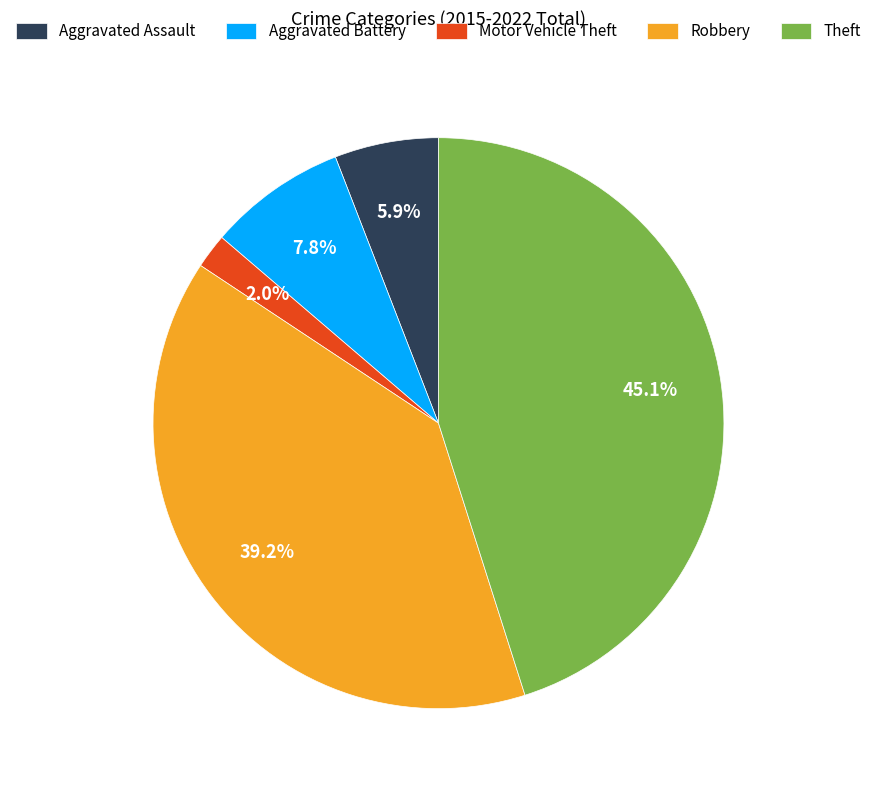

Is there a majority slice in this chart?

No